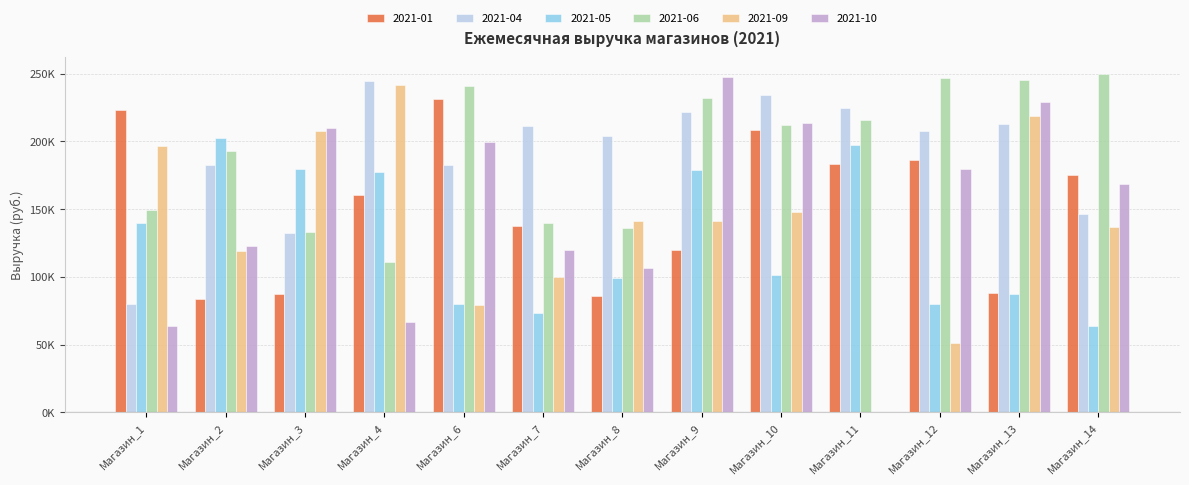

What are all the series names shown in the legend?

2021-01, 2021-04, 2021-05, 2021-06, 2021-09, 2021-10